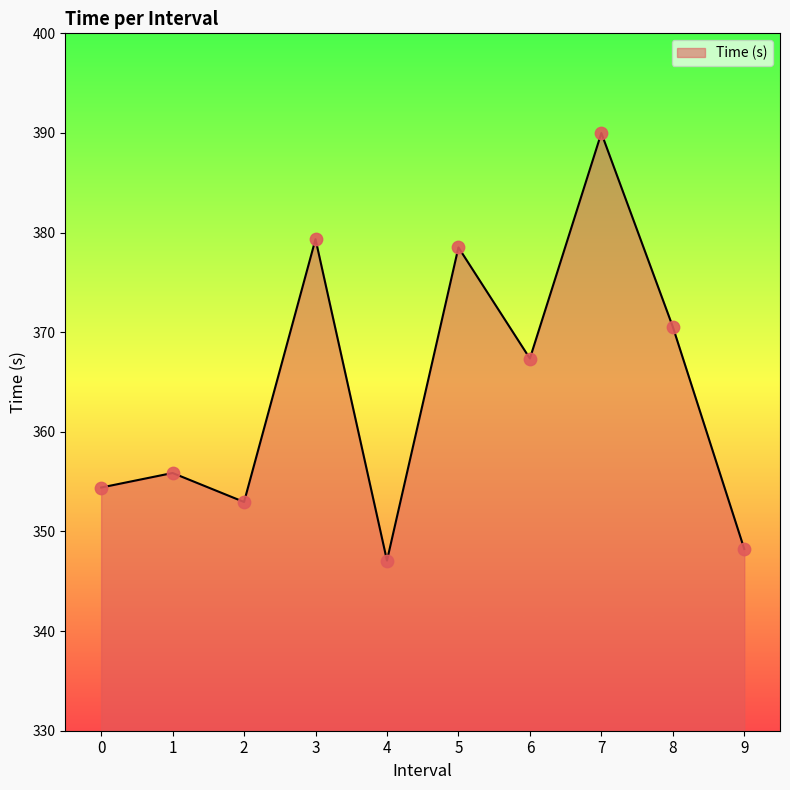

Approximately how many times larger is the value at 2 compared to 4?

1.0